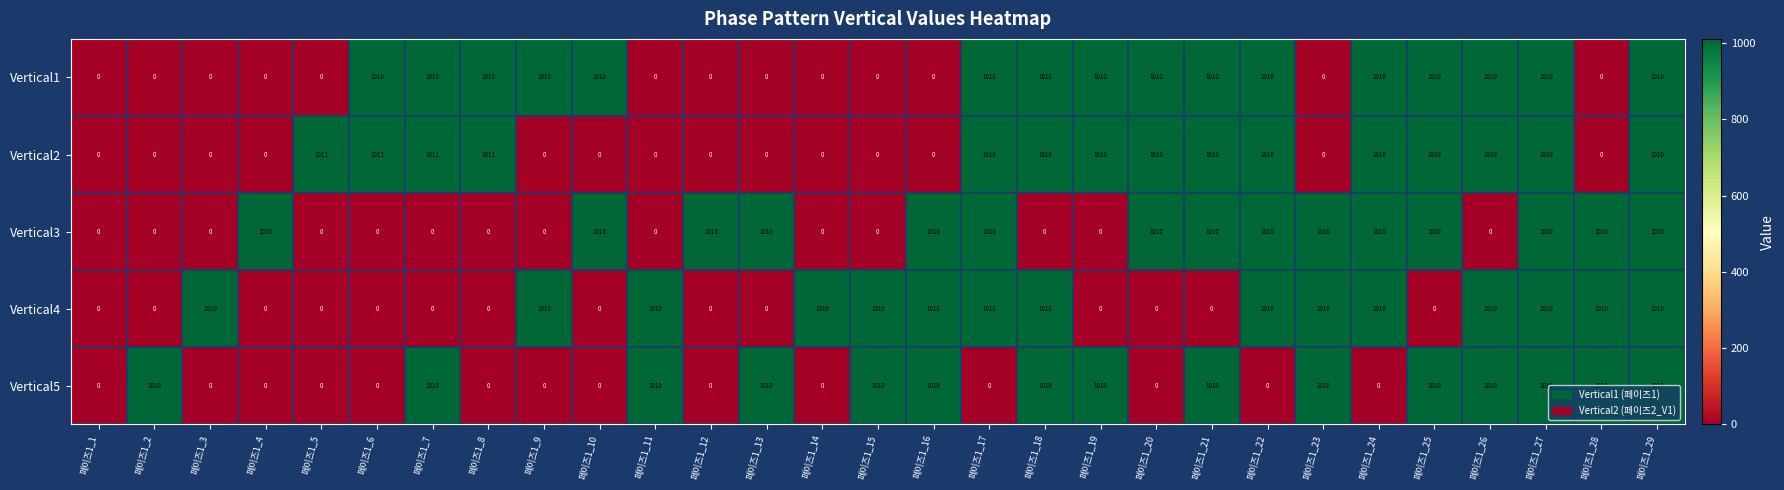

How many Vertical1 values are between 0 and 1010?

29